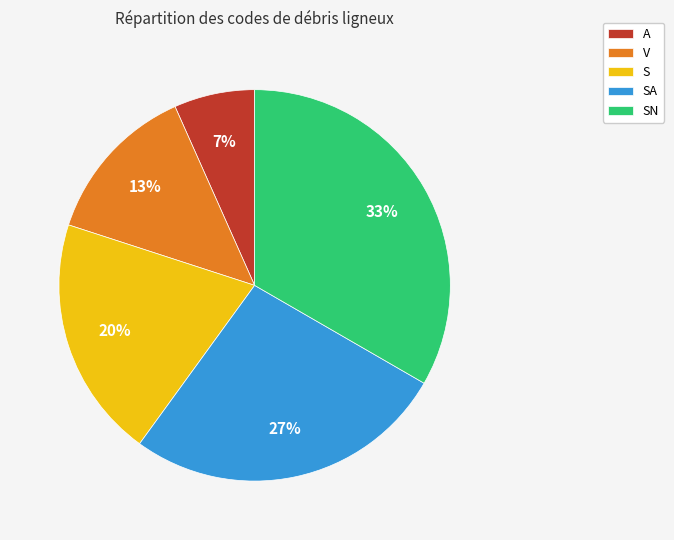

Which slice is the largest?

SN